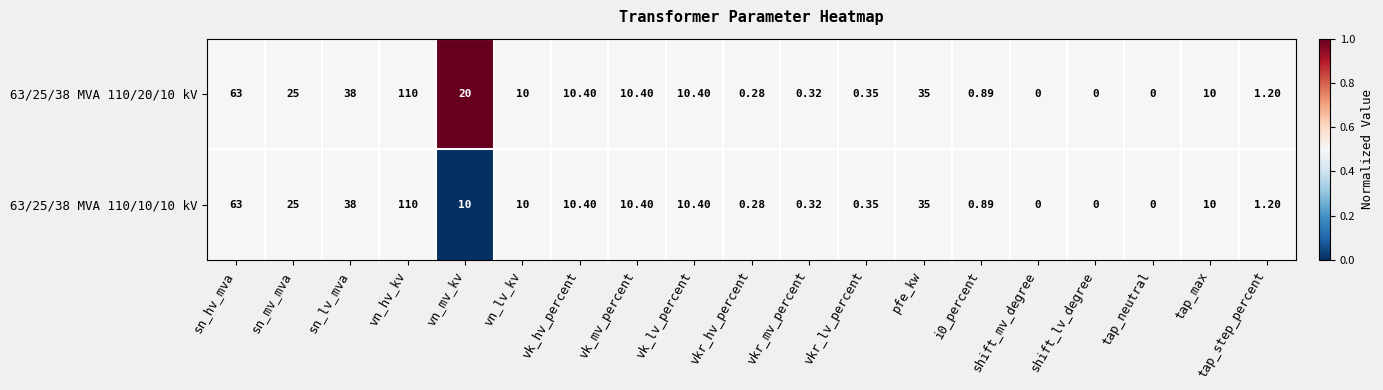

What is the total value across all series at i0_percent?

1.8